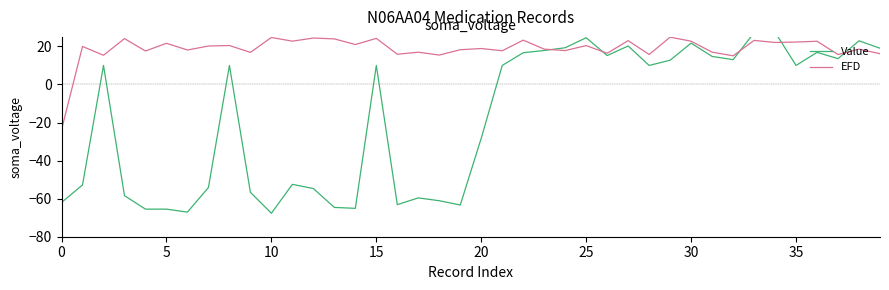

What is the value of the EFD point at the 23rd from the left?

23.3